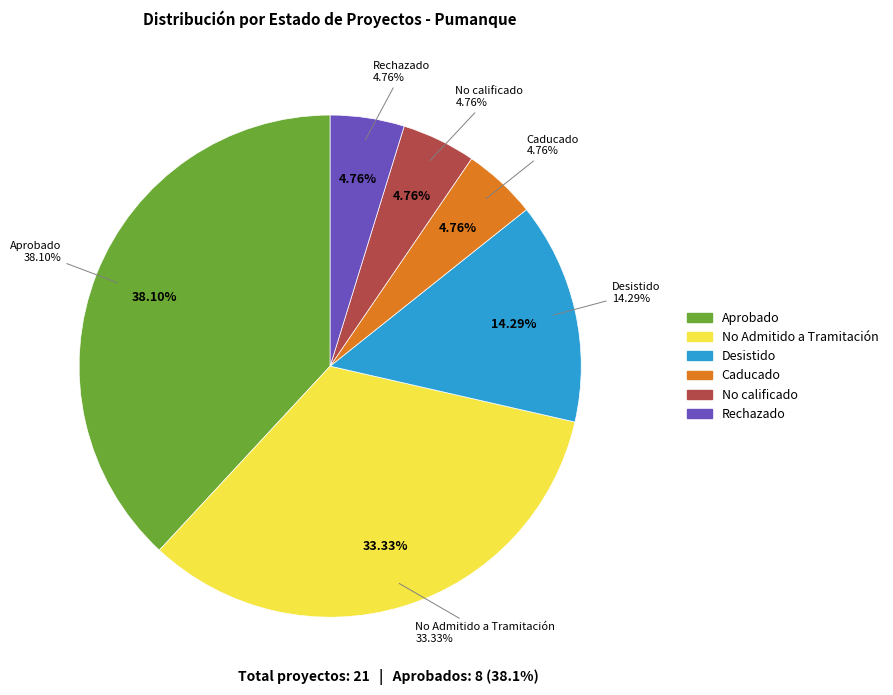

What is the largest slice in the pie chart?

Aprobado